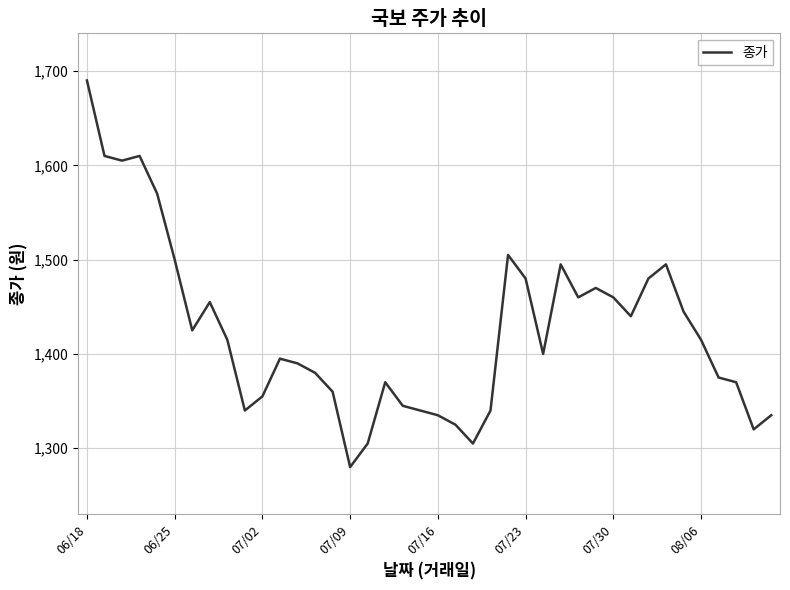

What is the difference between the maximum and minimum values?

410